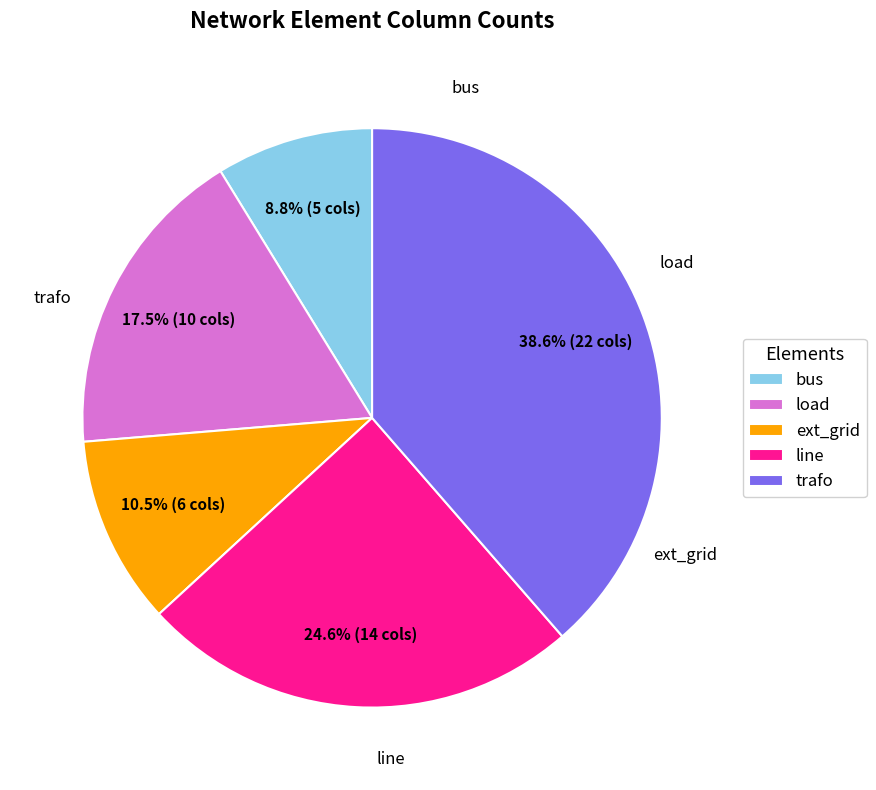

Which category has the smallest portion of the pie?

bus